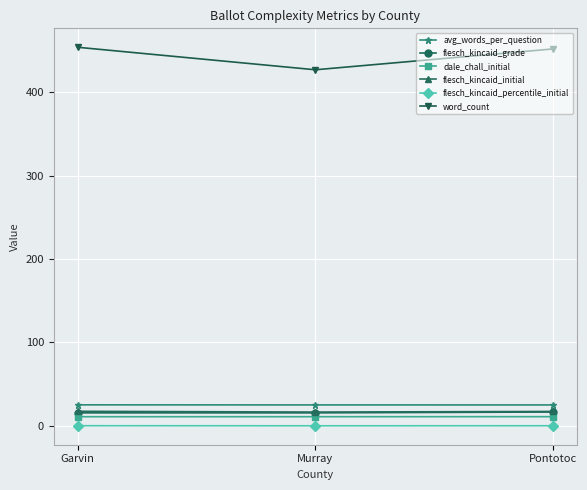

Which series has the largest total across all categories?

word_count